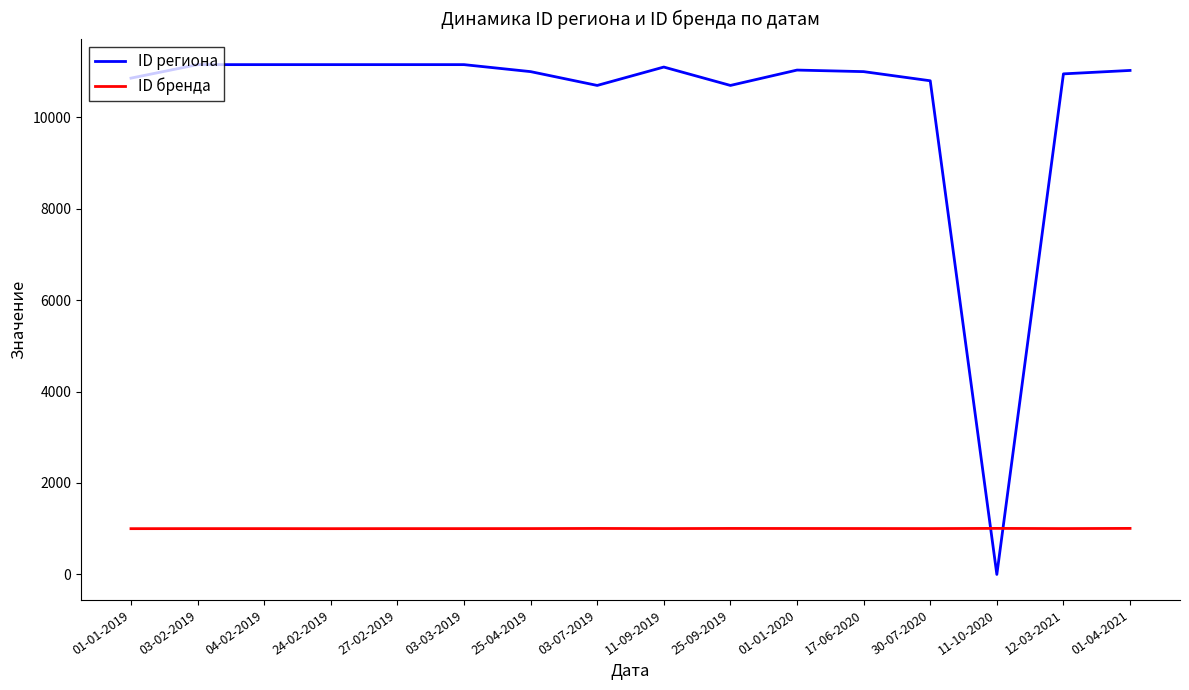

At which label does ID региона first exceed 11021?

03-02-2019